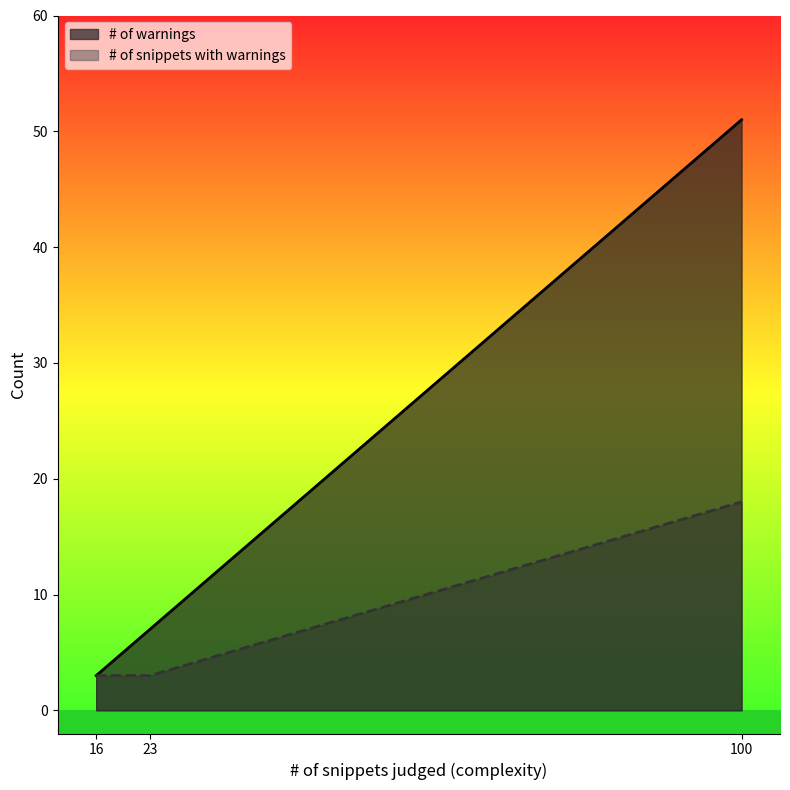

What is the label of the 3rd point from the right?

16